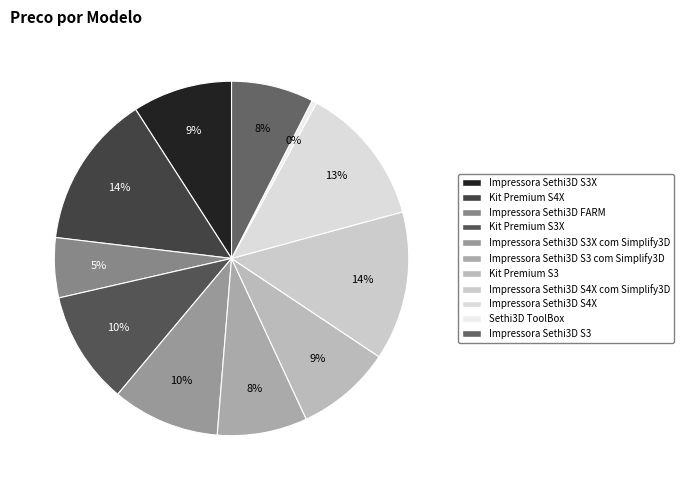

Combined, do Impressora Sethi3D S4X com Simplify3D and Impressora Sethi3D S3X account for over 50%?

No